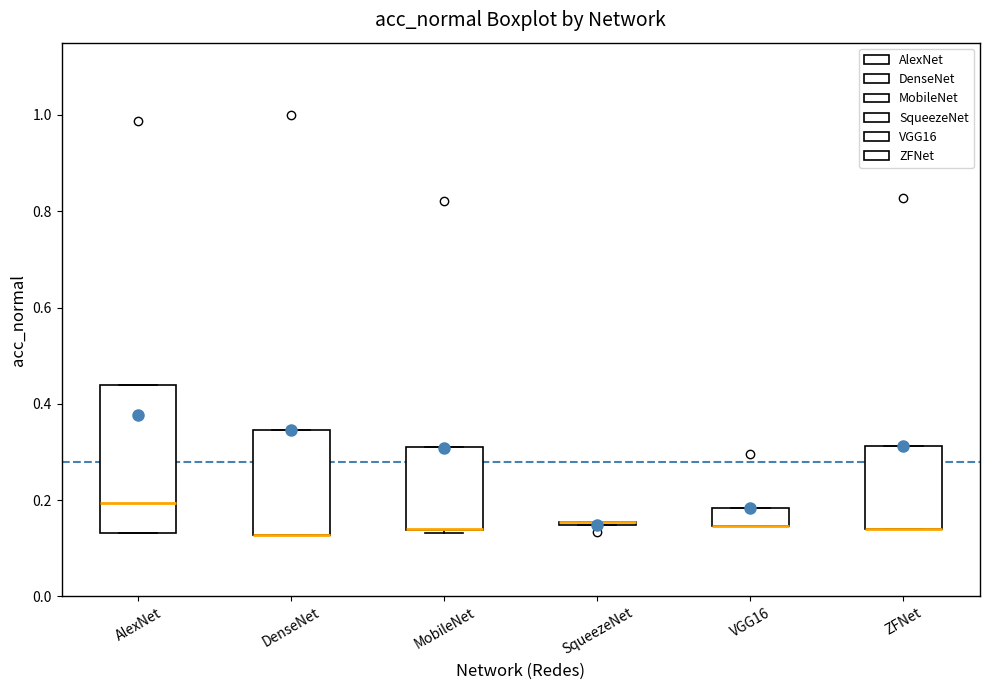

Reading left to right, read every box against the y-axis: the position of its median line, the range the box covers, and the ends of its whiskers. The values are not printed on the chart, so give them approximately, as read against the axis.

AlexNet: median 0.20, box 0.14 to 0.44, whiskers 0.14 to 0.44
DenseNet: median 0.12 (drawn on the box's lower edge), box 0.12 to 0.34, whiskers 0.12 to 0.34
MobileNet: median 0.14 (drawn on the box's lower edge), box 0.14 to 0.30, whiskers 0.14 to 0.30
SqueezeNet: box collapsed to a line at 0.16, whiskers 0.14 to 0.16
VGG16: median 0.14 (drawn on the box's lower edge), box 0.14 to 0.18, whiskers 0.14 to 0.18
ZFNet: median 0.14 (drawn on the box's lower edge), box 0.14 to 0.32, whiskers 0.14 to 0.32